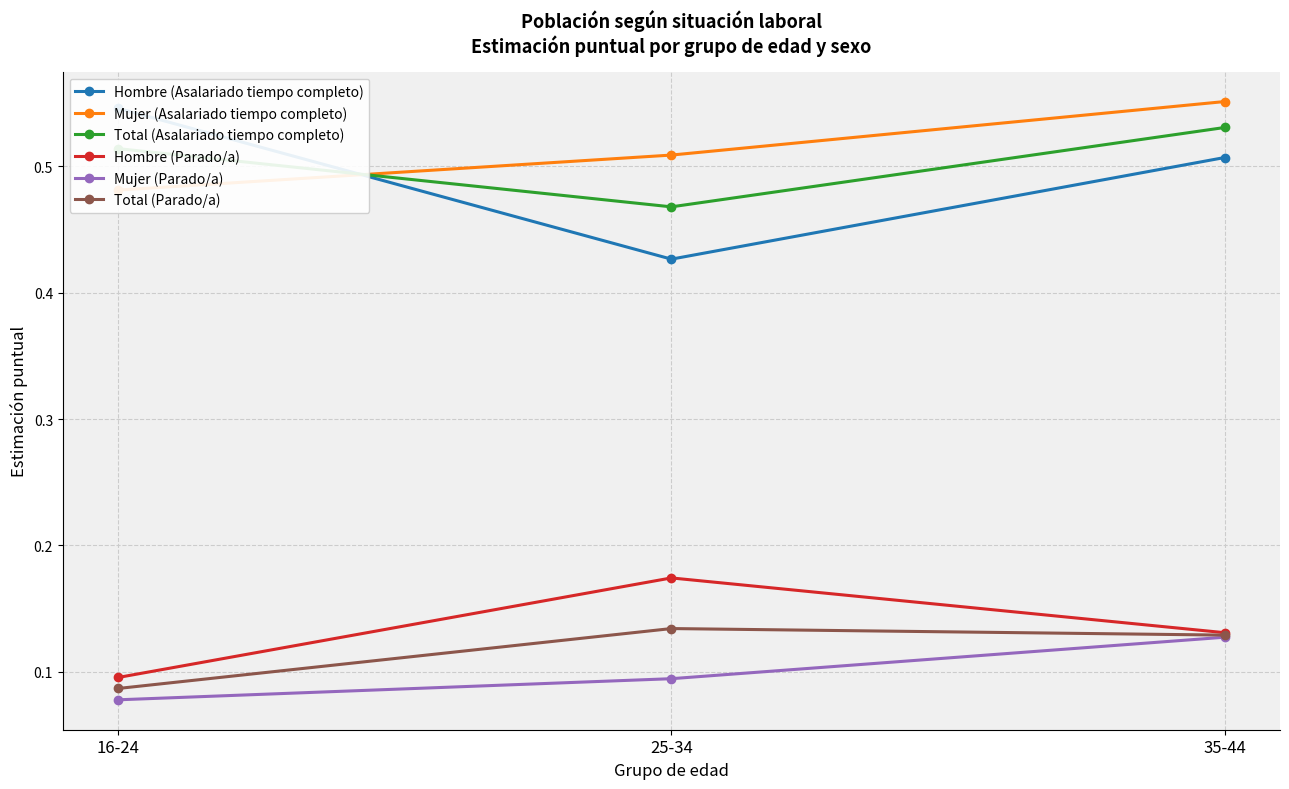

List the series in order of their peak value, highest first.

Mujer (Asalariado tiempo completo), Hombre (Asalariado tiempo completo), Total (Asalariado tiempo completo), Hombre (Parado/a), Total (Parado/a), Mujer (Parado/a)